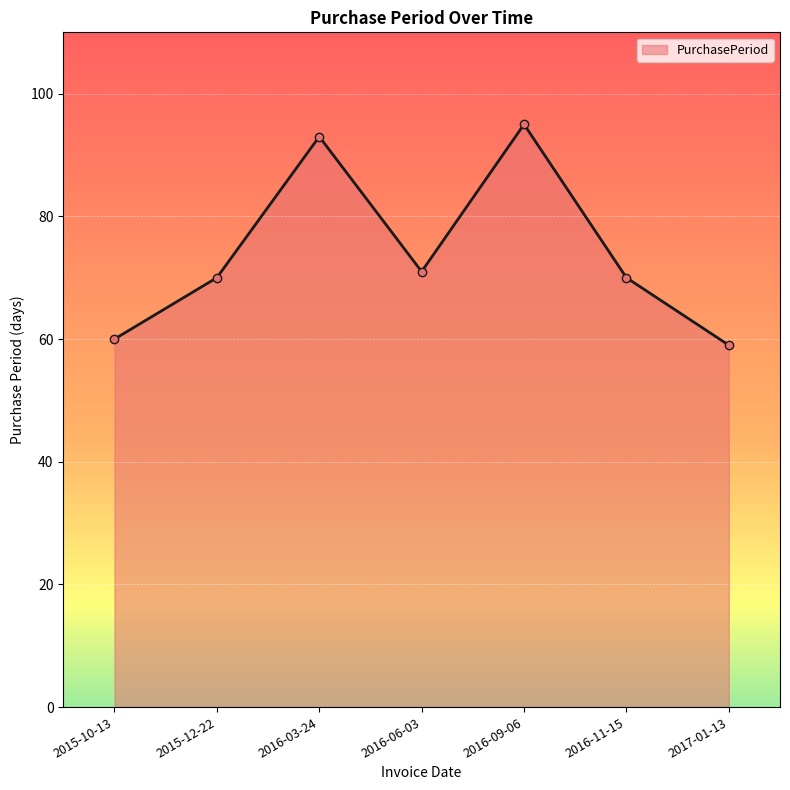

The value at 2015-12-22 is 108. True or false?

False